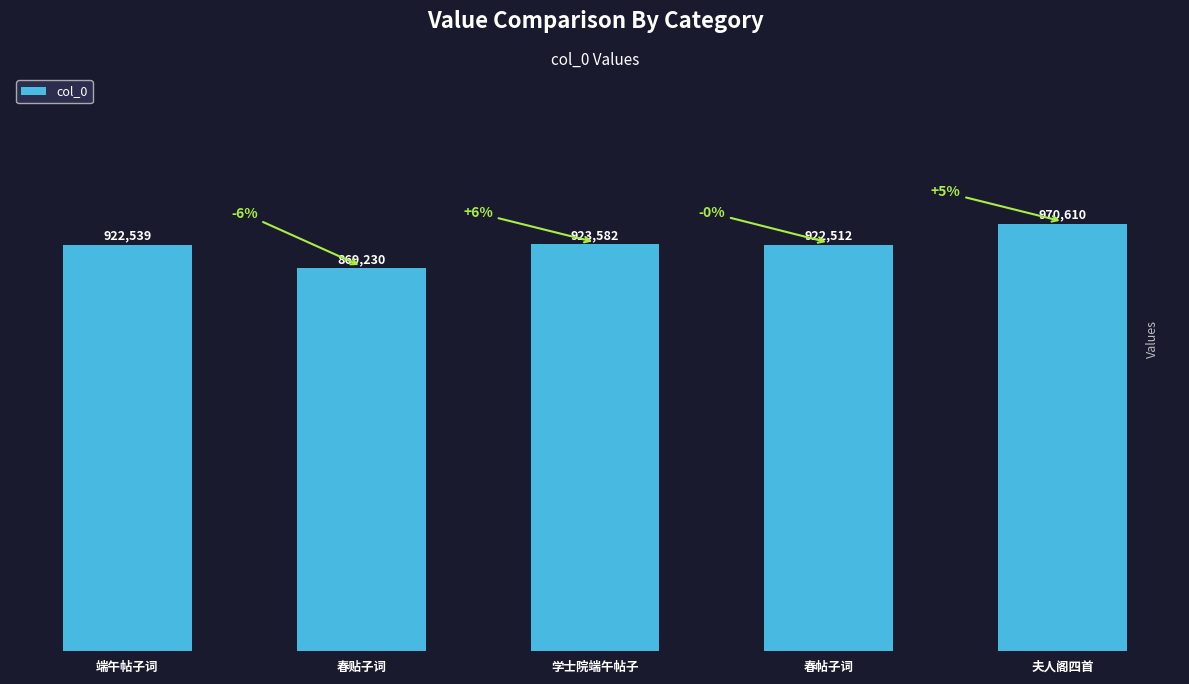

Does the chart contain any negative values?

No